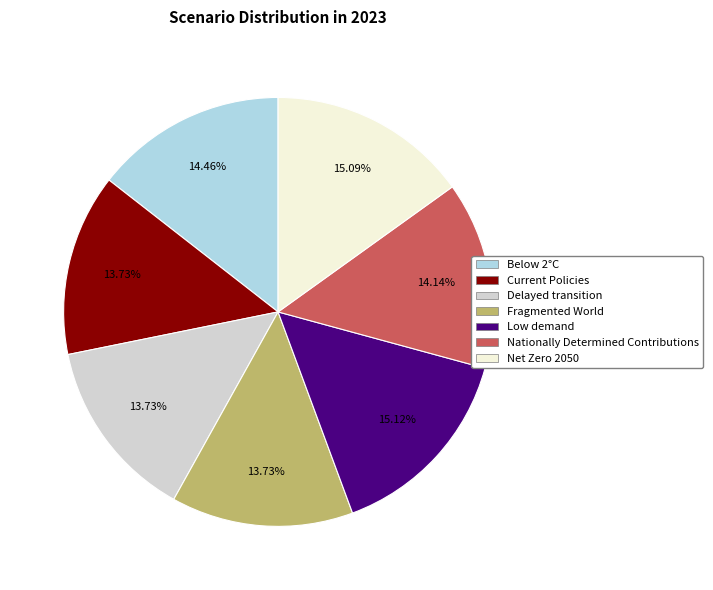

Does Fragmented World represent more than half of the total?

No